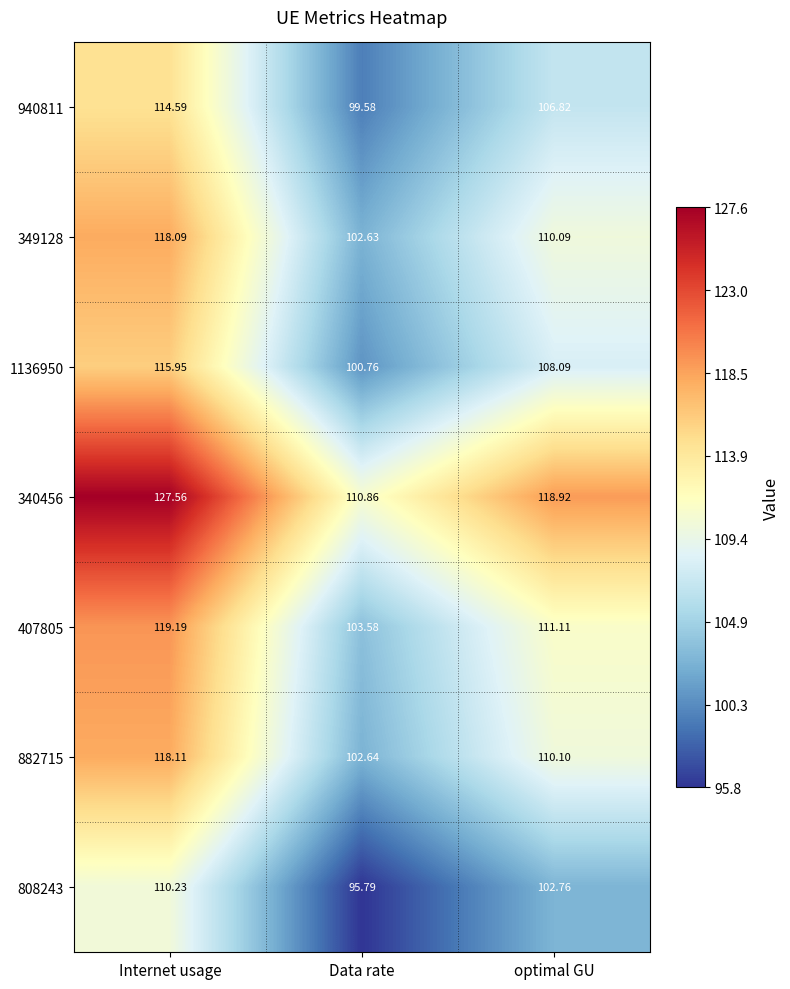

At which label does 940811 first exceed 106?

Internet usage